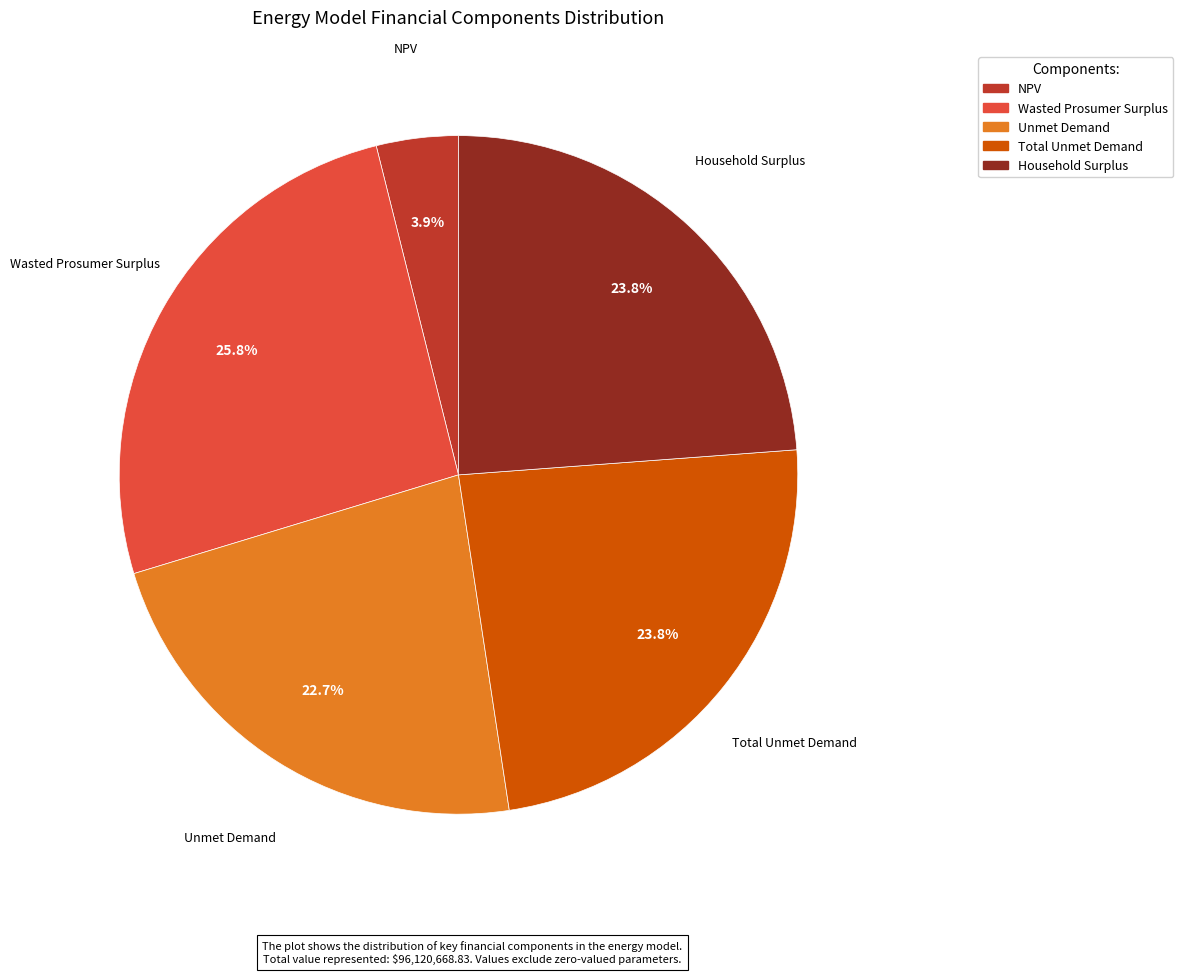

To the nearest percent, what portion does Household Surplus represent?

24%